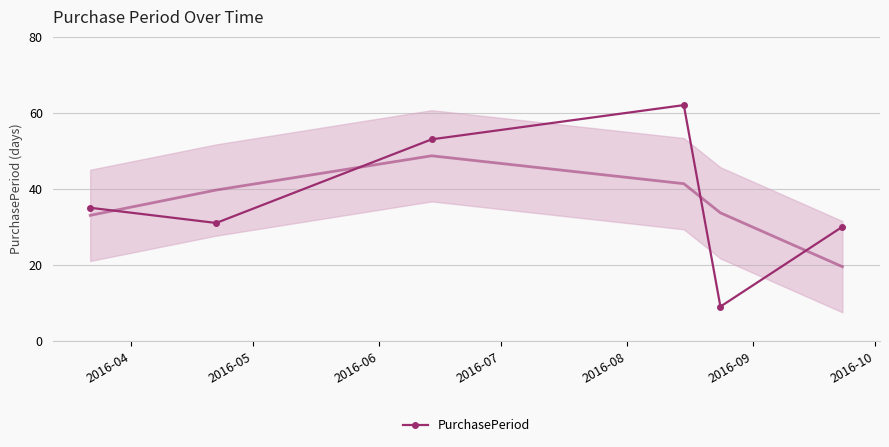

Reading left to right, extract all data points from this chart.

35	31	53	62	9	30